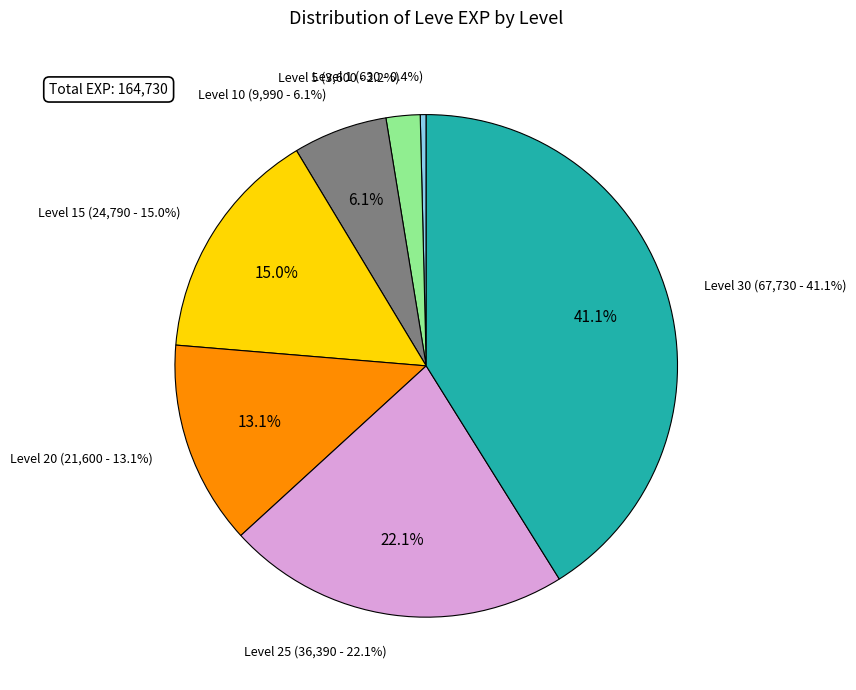

Is Level 10 the majority of the pie?

No